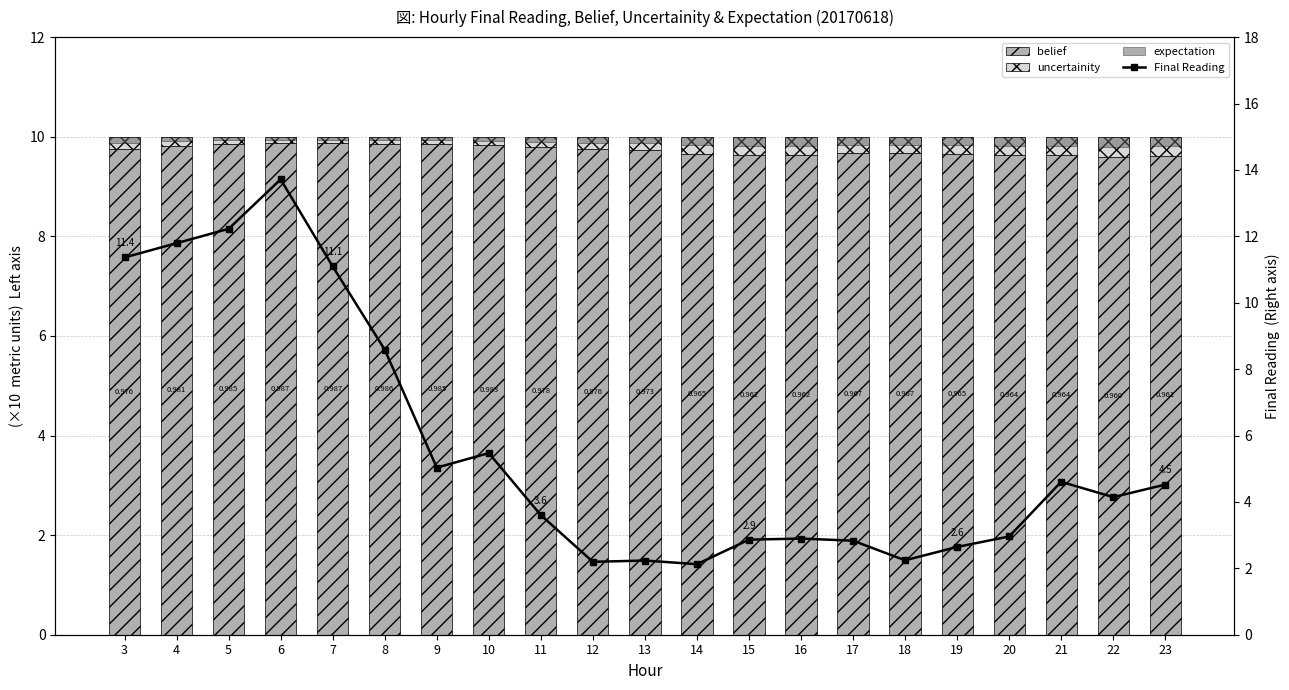

What is the value of the Final Reading bar at the 15th from the left?

2.8